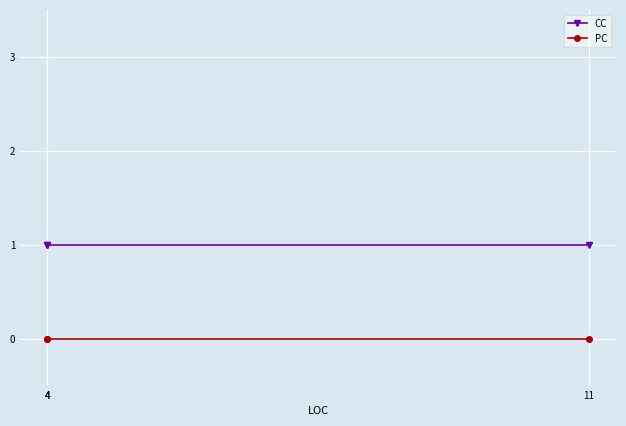

Which has a higher value, 4 or 11?

4